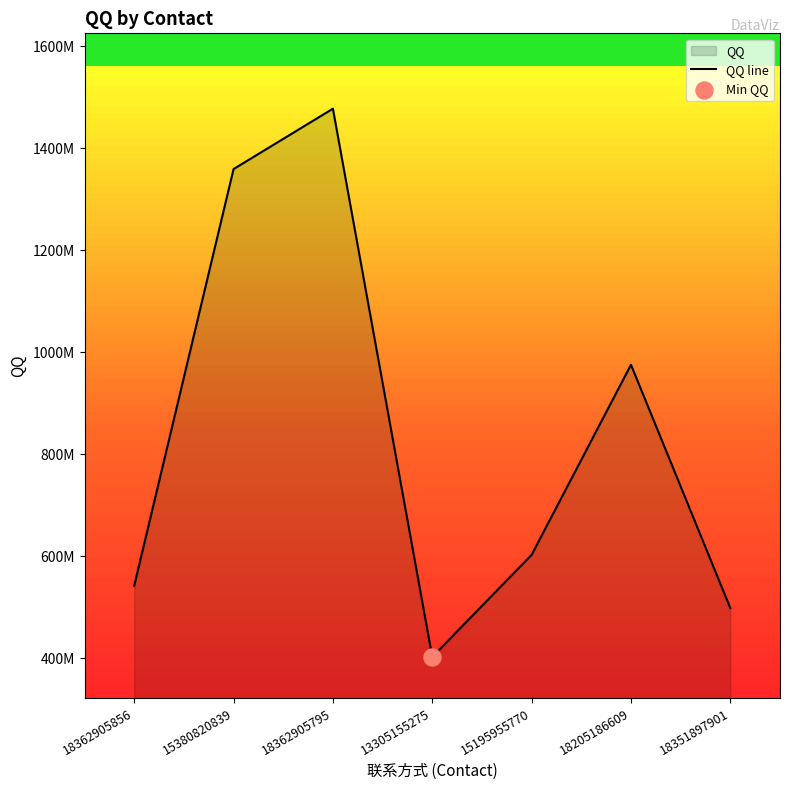

Between 15195955770 and 18205186609, which is larger?

18205186609